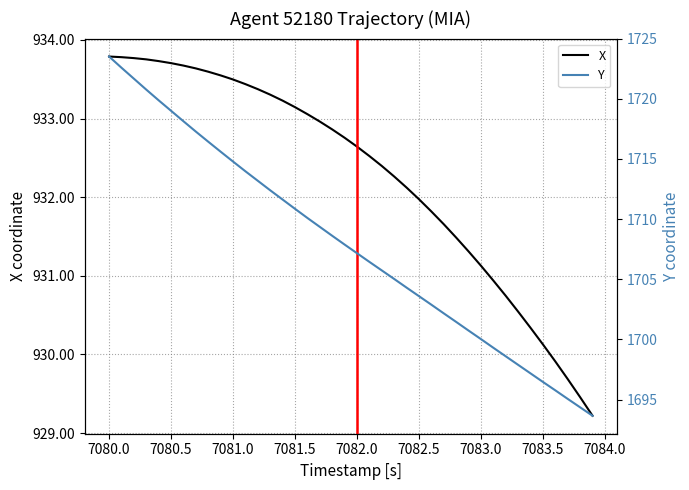

What is the highest value of the X series?

933.8